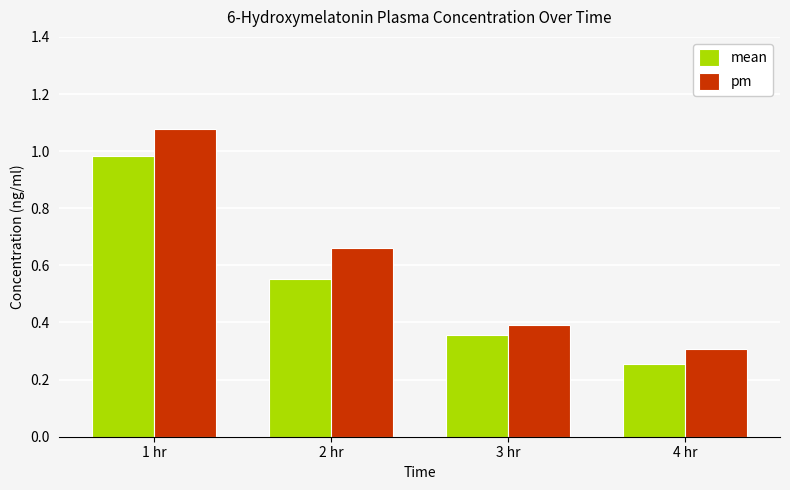

Is the value of pm at 3 hr greater than the value of mean at 4 hr?

Yes